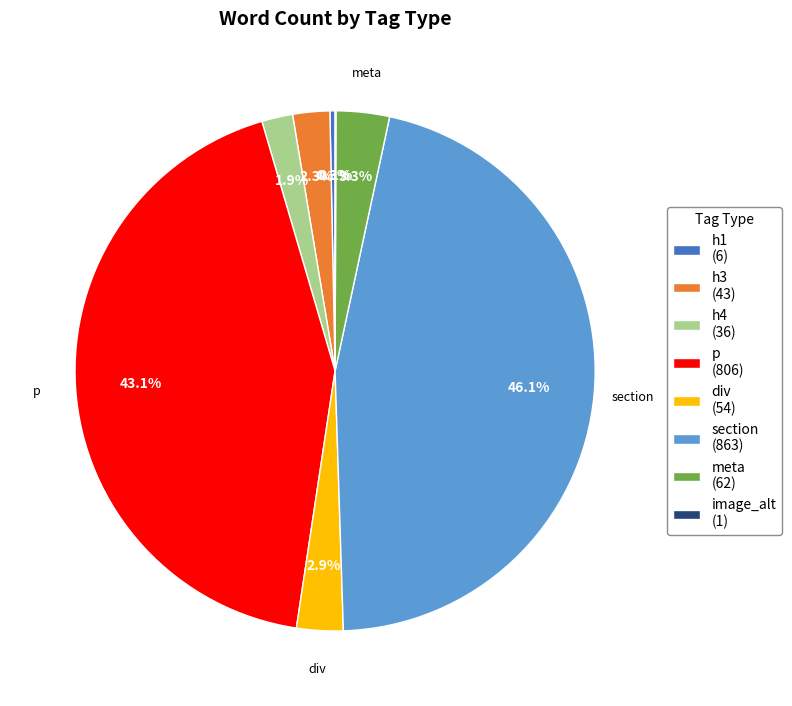

Is there a majority slice in this chart?

No